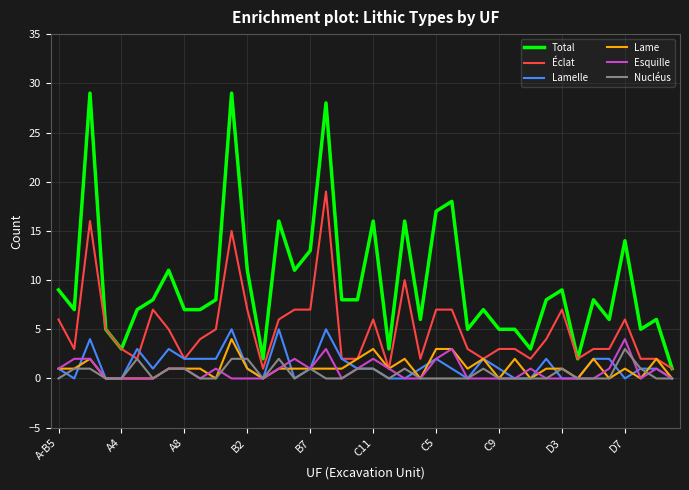

What is the maximum value for Nucléus?

3